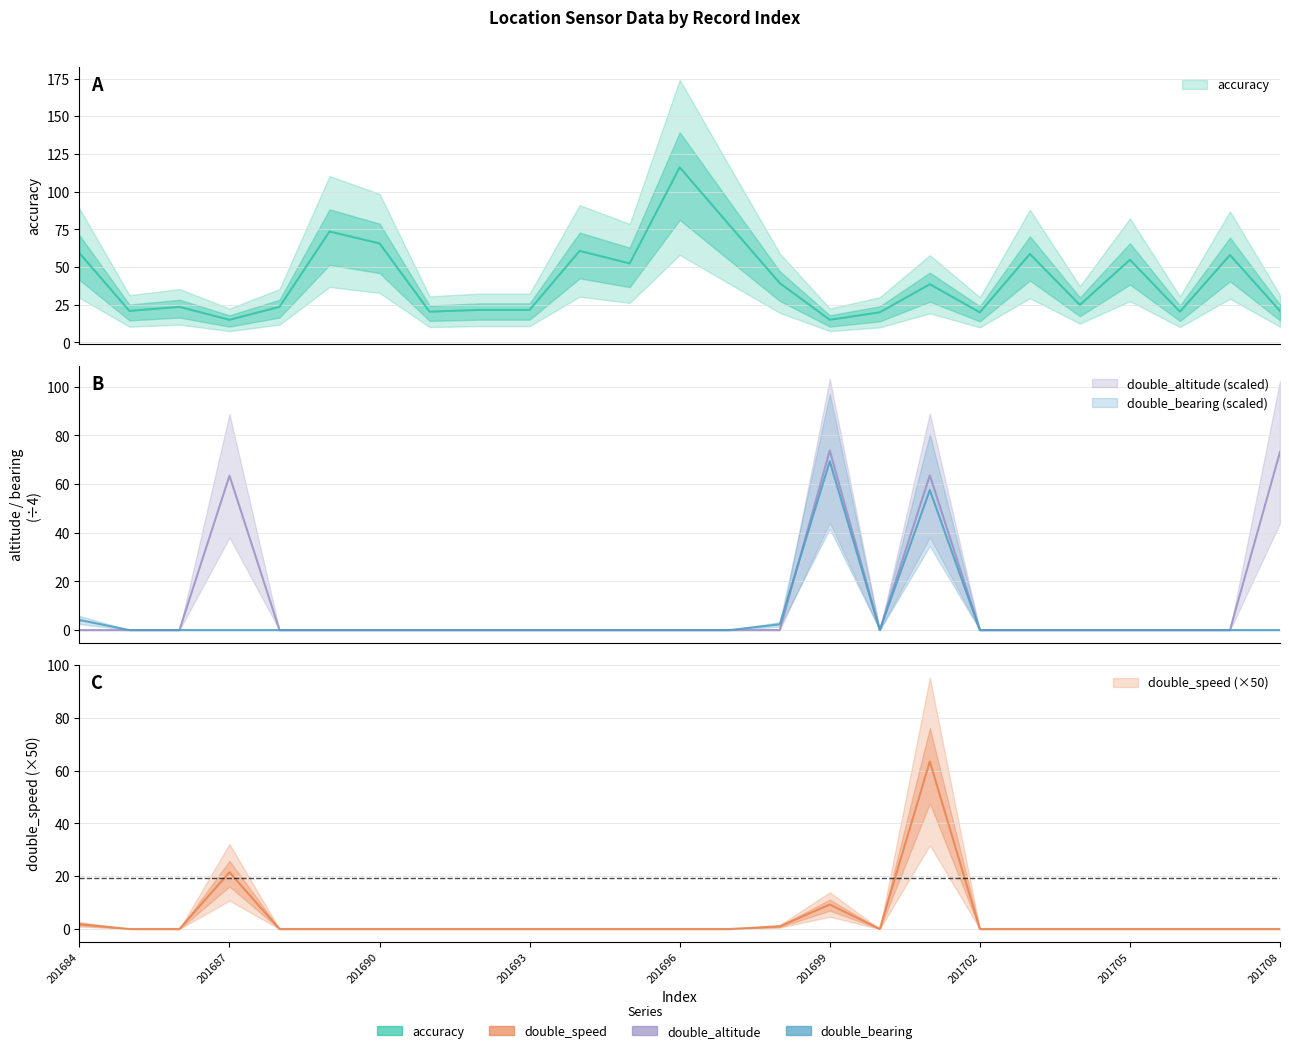

Reading left to right, transcribe all the data shown in this chart.

accuracy: 201684=59.3	201685=20.9	201686=23.6	201687=15.0	201688=23.6	201689=73.6	201690=65.7	201691=20.4	201692=21.6	201693=21.6	201694=60.7	201695=52.4	201696=116.1	201697=77.6	201698=39.3	201699=15.0	201700=20.0	201701=38.6	201702=20.0	201703=58.6	201704=24.9	201705=54.8	201706=20.4	201707=58.0	201708=20.9
double_speed: 201684=1.8	201685=0.0	201686=0.0	201687=21.5	201688=0.0	201689=0.0	201690=0.0	201691=0.0	201692=0.0	201693=0.0	201694=0.0	201695=0.0	201696=0.0	201697=0.0	201698=1.0	201699=9.3	201700=0.0	201701=63.5	201702=0.0	201703=0.0	201704=0.0	201705=0.0	201706=0.0	201707=0.0	201708=0.0
double_altitude: 201684=0.0	201685=0.0	201686=0.0	201687=63.4	201688=0.0	201689=0.0	201690=0.0	201691=0.0	201692=0.0	201693=0.0	201694=0.0	201695=0.0	201696=0.0	201697=0.0	201698=0.0	201699=73.7	201700=0.0	201701=63.5	201702=0.0	201703=0.0	201704=0.0	201705=0.0	201706=0.0	201707=0.0	201708=73.2
double_bearing: 201684=4.1	201685=0.0	201686=0.0	201687=0.0	201688=0.0	201689=0.0	201690=0.0	201691=0.0	201692=0.0	201693=0.0	201694=0.0	201695=0.0	201696=0.0	201697=0.0	201698=2.3	201699=69.3	201700=0.0	201701=57.5	201702=0.0	201703=0.0	201704=0.0	201705=0.0	201706=0.0	201707=0.0	201708=0.0